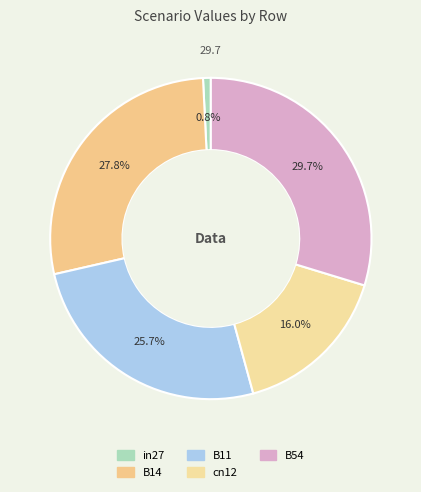

How many segments does this pie chart have?

5